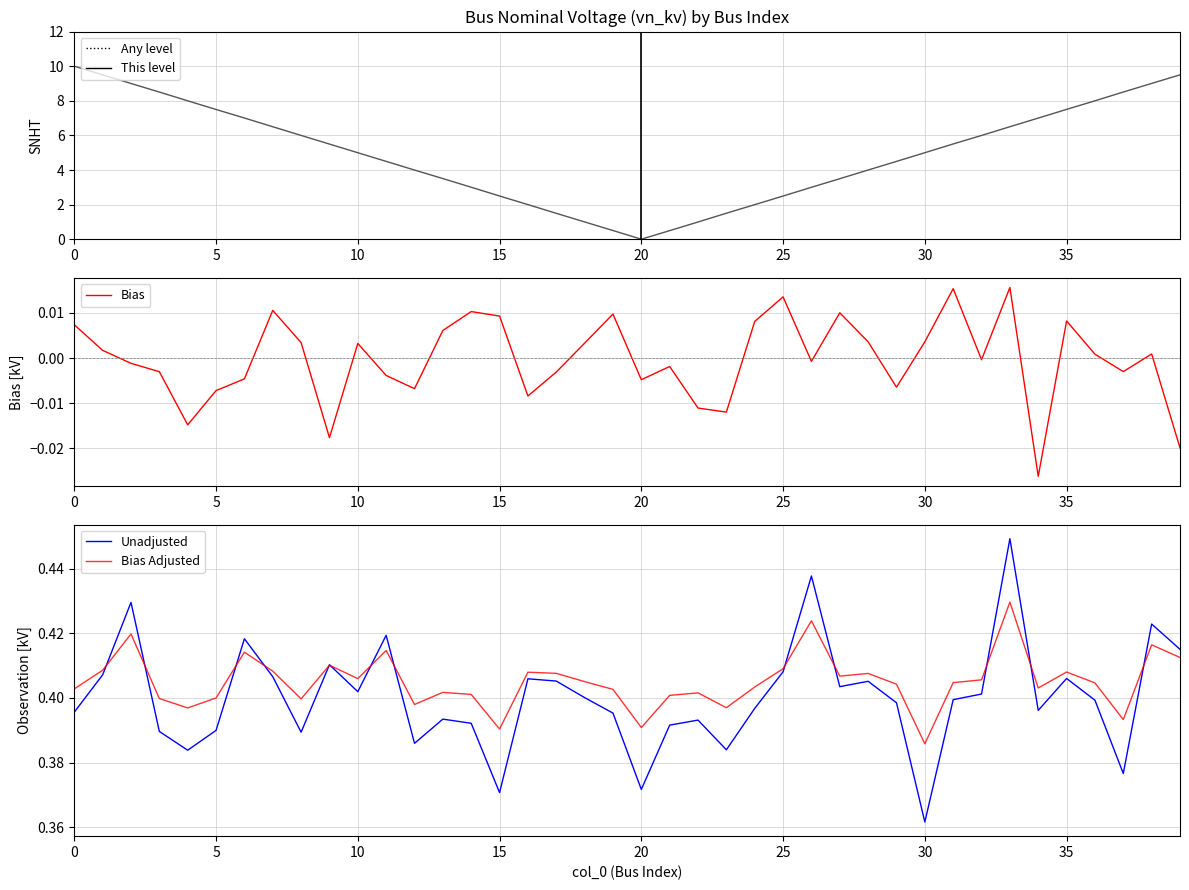

Rank the series at 17 from highest to lowest value.

This level, Bias Adjusted, Unadjusted, Bias